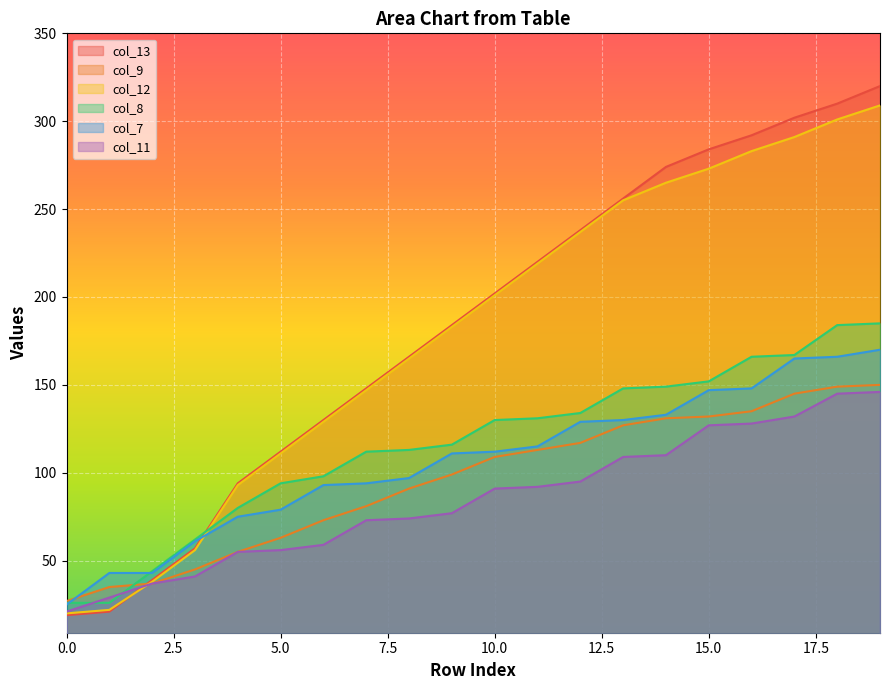

How many distinct data groups are displayed?

6